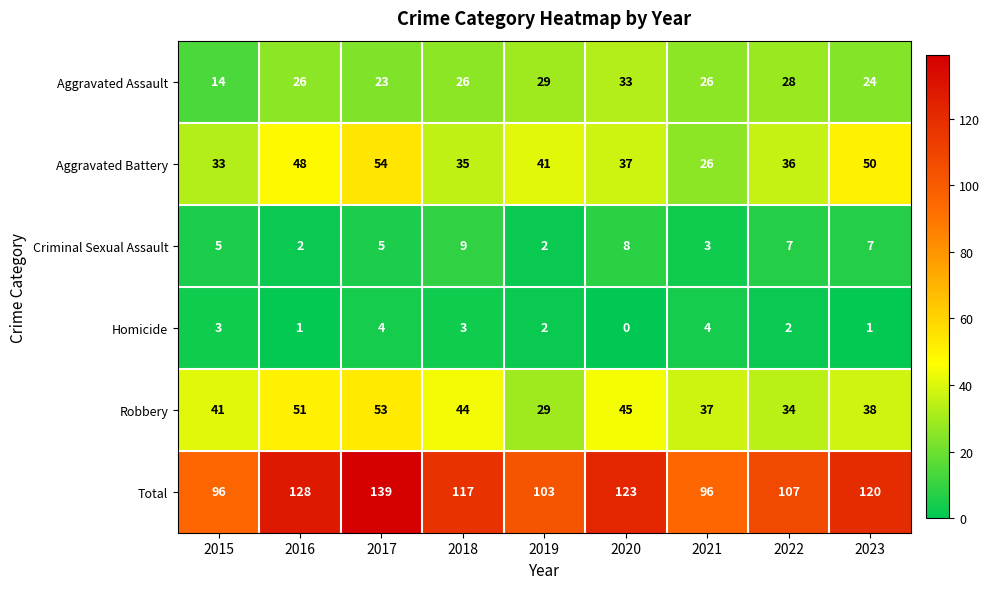

At which label is Total closest to 117?

2018